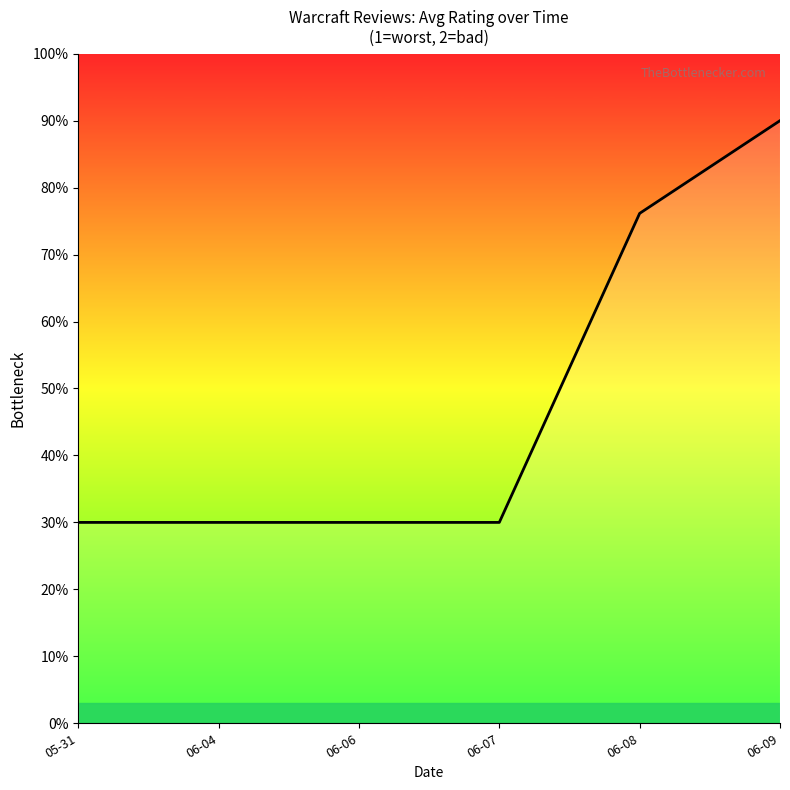

True or false: there are more than 2 points higher than both neighbors.

False